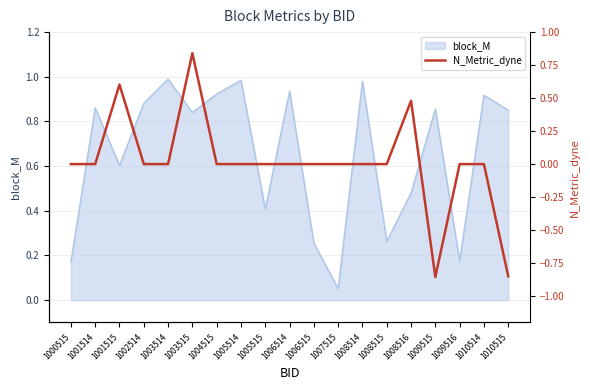

At which label is block_M closest to 0?

1007515